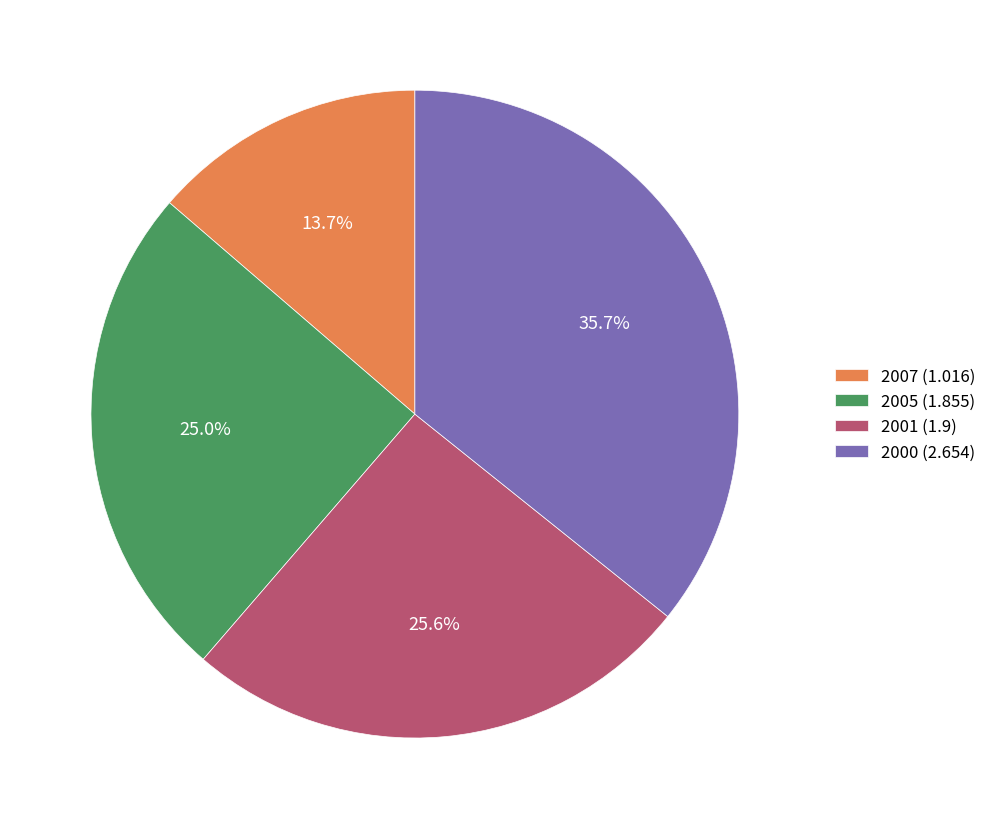

Which slice is the smallest?

2007 (1.016)